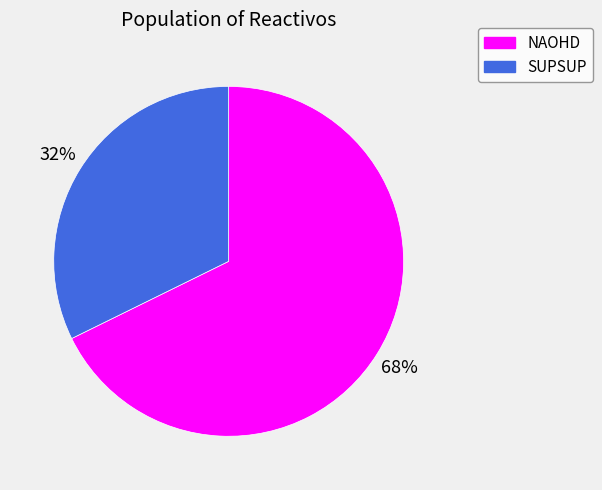

What percentage is the SUPSUP slice, to the nearest percent?

32%